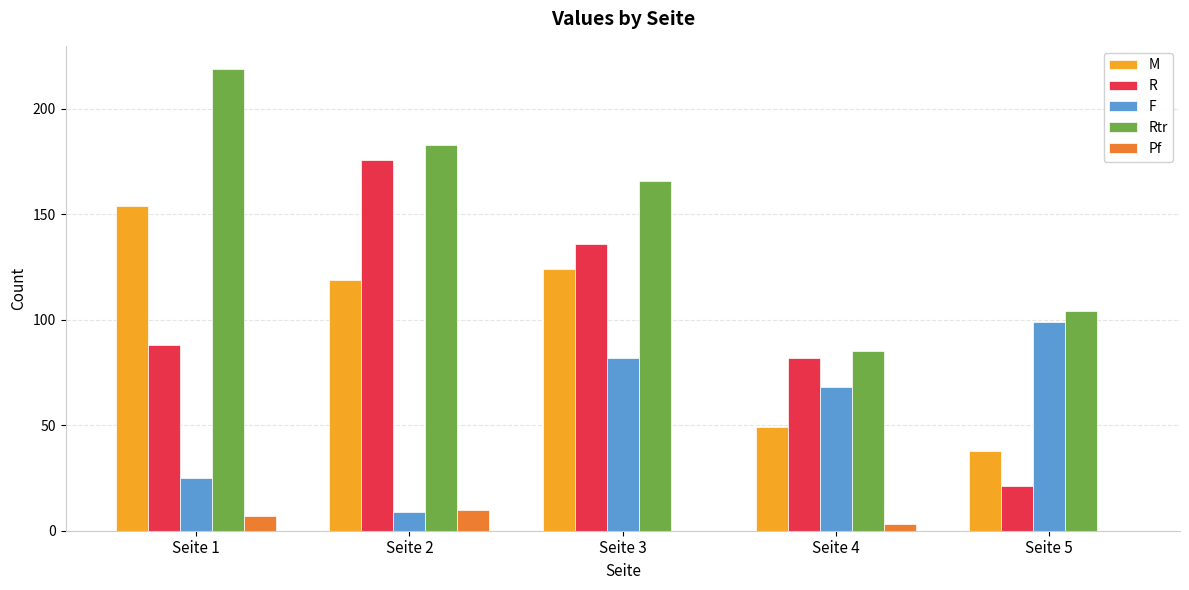

Between Seite 2 and Seite 5, which series saw the biggest shift?

R